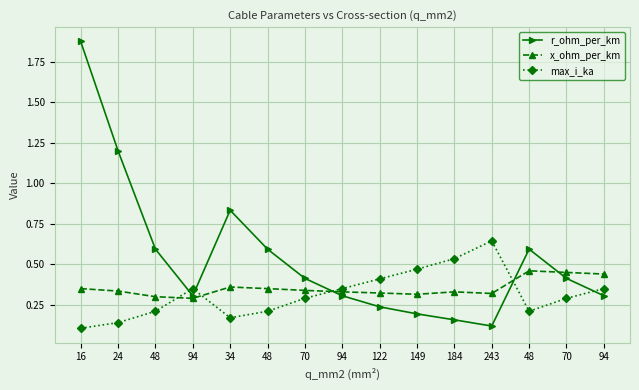

What is the value of the x_ohm_per_km point at the 13th from the left?

0.3